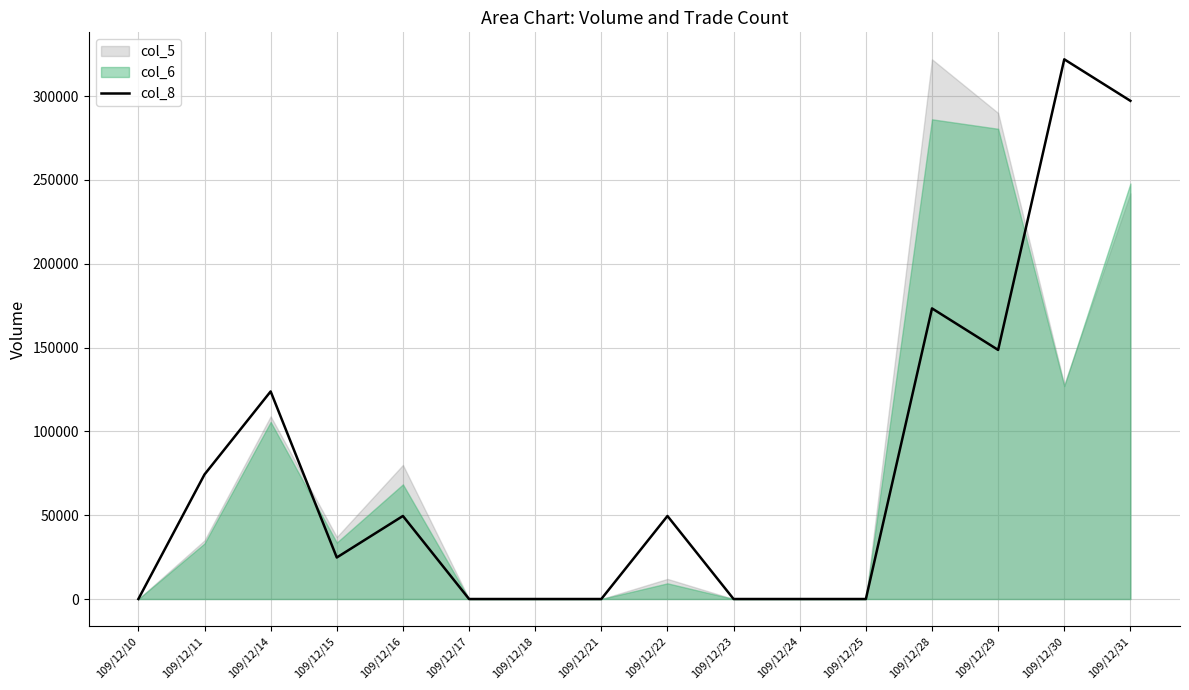

Read the value at 109/12/22.

49538.5